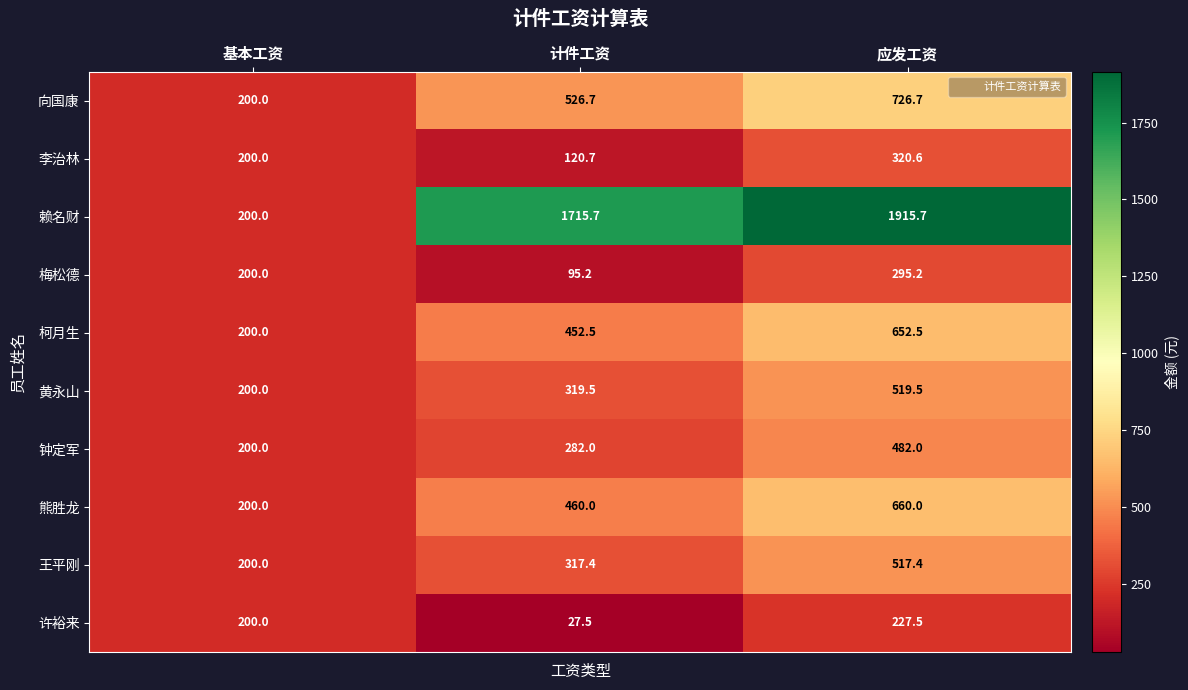

List the series in order of their peak value, lowest first.

许裕来, 梅松德, 李治林, 钟定军, 王平刚, 黄永山, 柯月生, 熊胜龙, 向国康, 赖名财